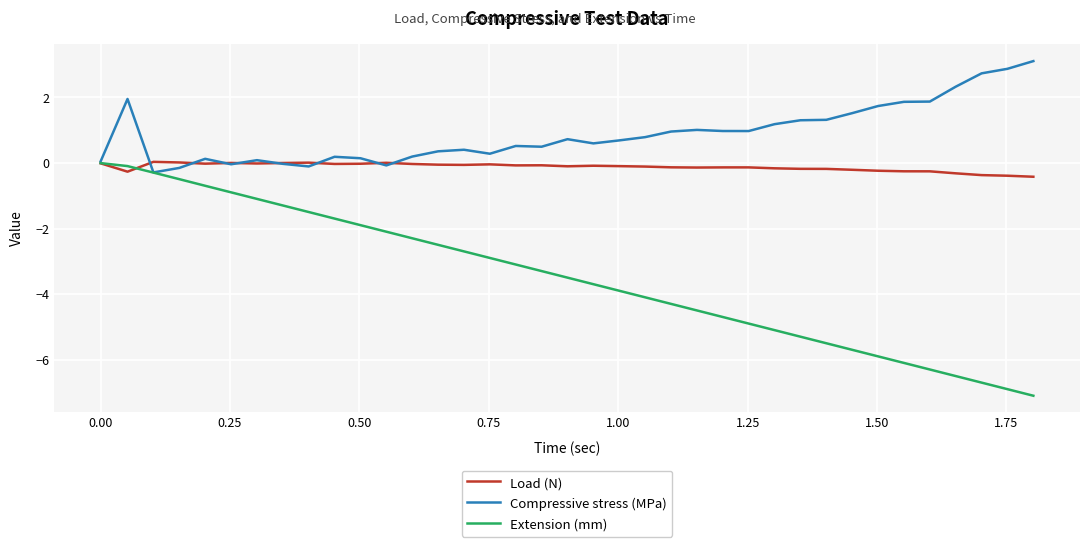

Rank the series by their average value, from highest to lowest.

Compressive stress (MPa), Load (N), Extension (mm)